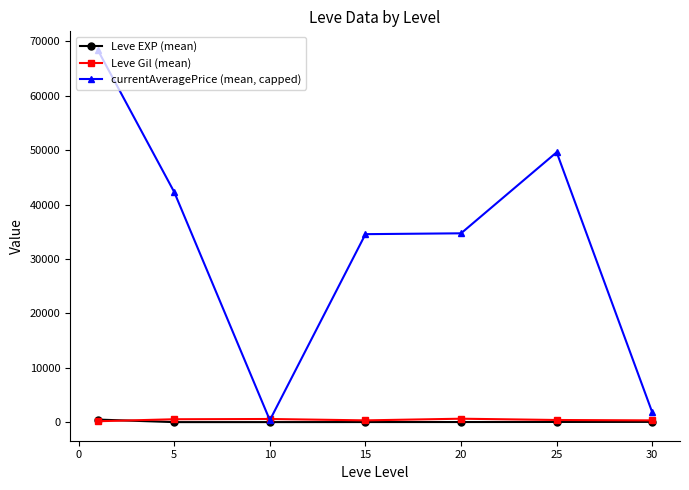

What are all the series names shown in the legend?

Leve EXP (mean), Leve Gil (mean), currentAveragePrice (mean, capped)